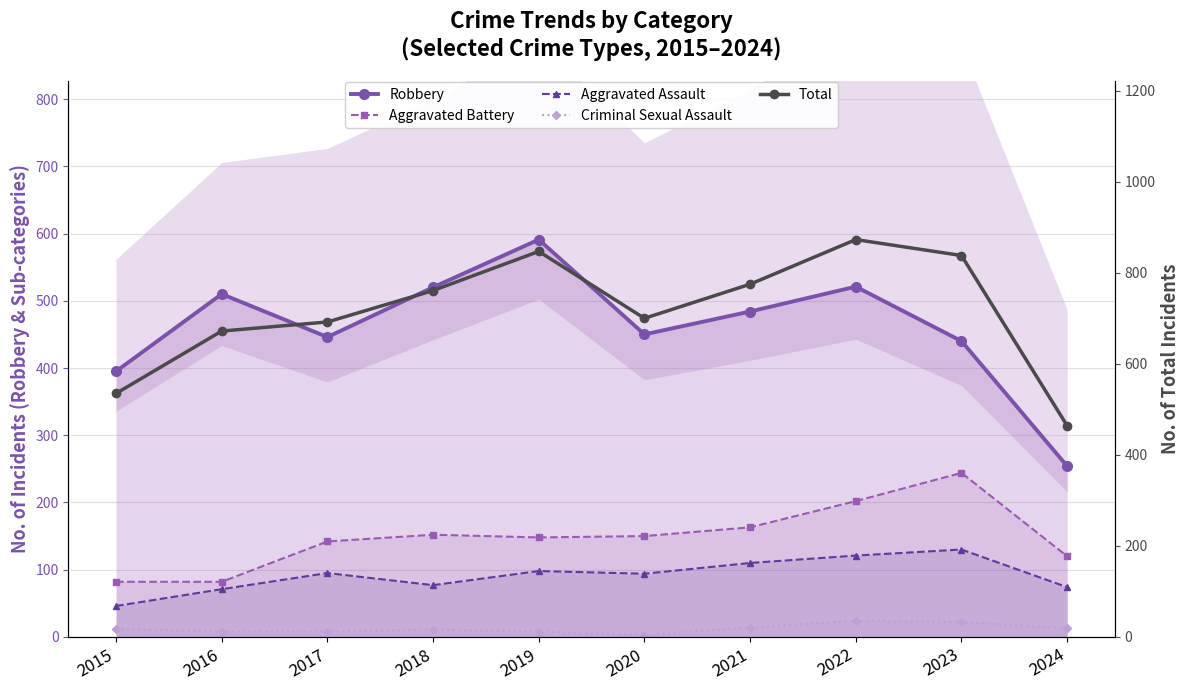

Reading left to right, list all the values displayed in this chart.

Robbery: 2015=395	2016=510	2017=446	2018=520	2019=591	2020=450	2021=484	2022=521	2023=440	2024=254
Aggravated Battery: 2015=82	2016=82	2017=142	2018=152	2019=148	2020=150	2021=163	2022=202	2023=244	2024=120
Aggravated Assault: 2015=46	2016=71	2017=95	2018=77	2019=98	2020=94	2021=110	2022=121	2023=130	2024=74
Criminal Sexual Assault: 2015=12	2016=8	2017=8	2018=11	2019=8	2020=3	2021=14	2022=24	2023=22	2024=13
Total: 2015=535	2016=672	2017=692	2018=761	2019=847	2020=700	2021=775	2022=873	2023=838	2024=464